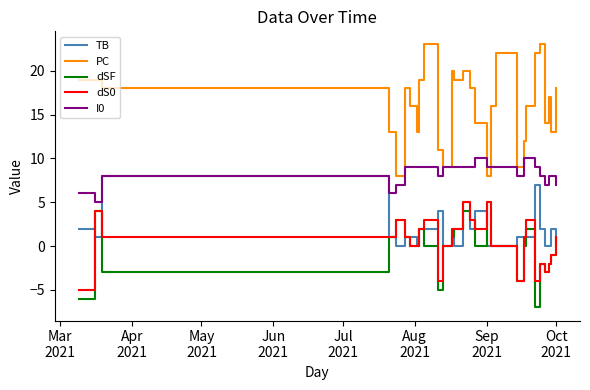

Reading left to right, what are all the values shown in this chart?

TB: 2	1	8	1	0	1	1	0	2	2	4	0	2	0	5	2	4	0	0	0	1	1	1	7	2	0	0	2	0
PC: 19	19	18	13	8	18	16	13	19	23	11	9	20	19	20	18	14	8	16	22	9	12	16	22	23	14	17	13	18
dSF: -6	4	-3	1	3	1	0	0	2	0	-5	0	1	2	4	3	0	5	0	0	-4	0	2	-7	-2	-3	-2	-1	1
dS0: -5	4	1	1	3	1	0	0	2	3	-4	0	2	2	5	3	2	5	0	0	-4	1	3	-4	-2	-3	-2	-1	1
I0: 6	5	8	6	7	9	9	9	9	9	8	9	9	9	9	9	10	9	9	9	8	10	10	9	8	7	8	8	7